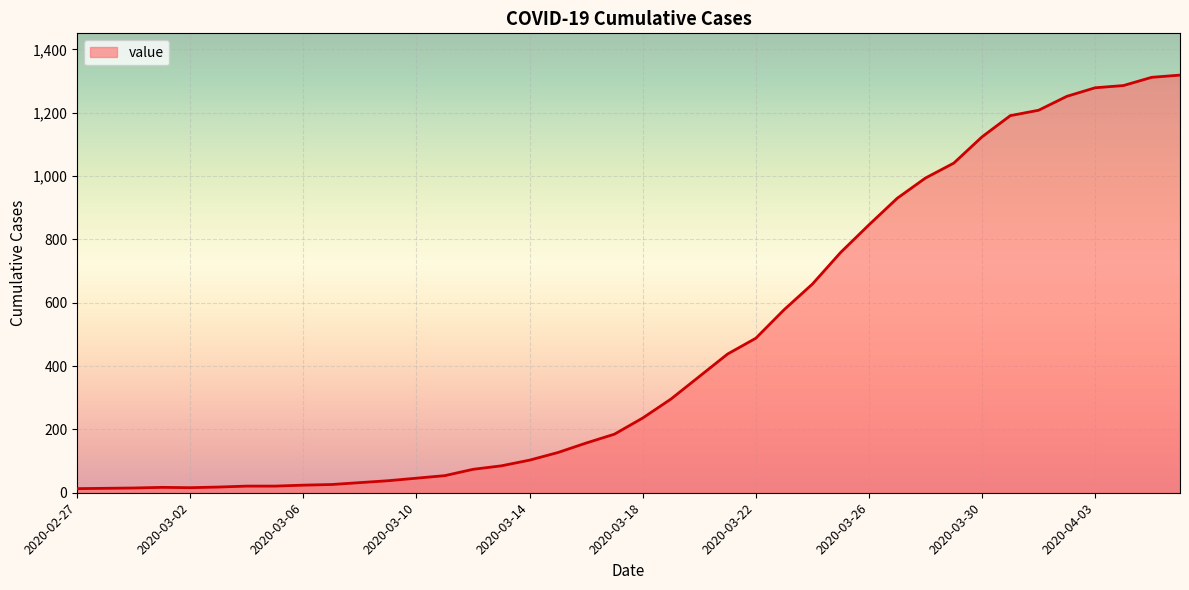

What is the greatest value displayed?

1319